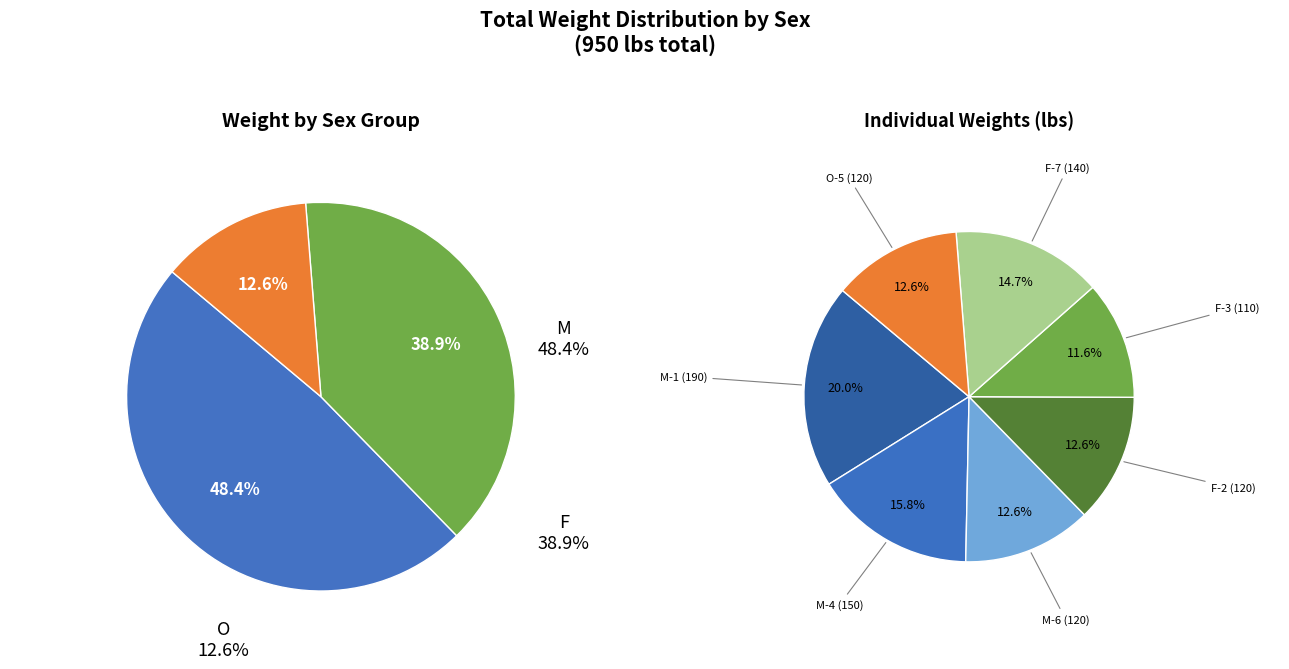

Count the number of slices in the pie.

7